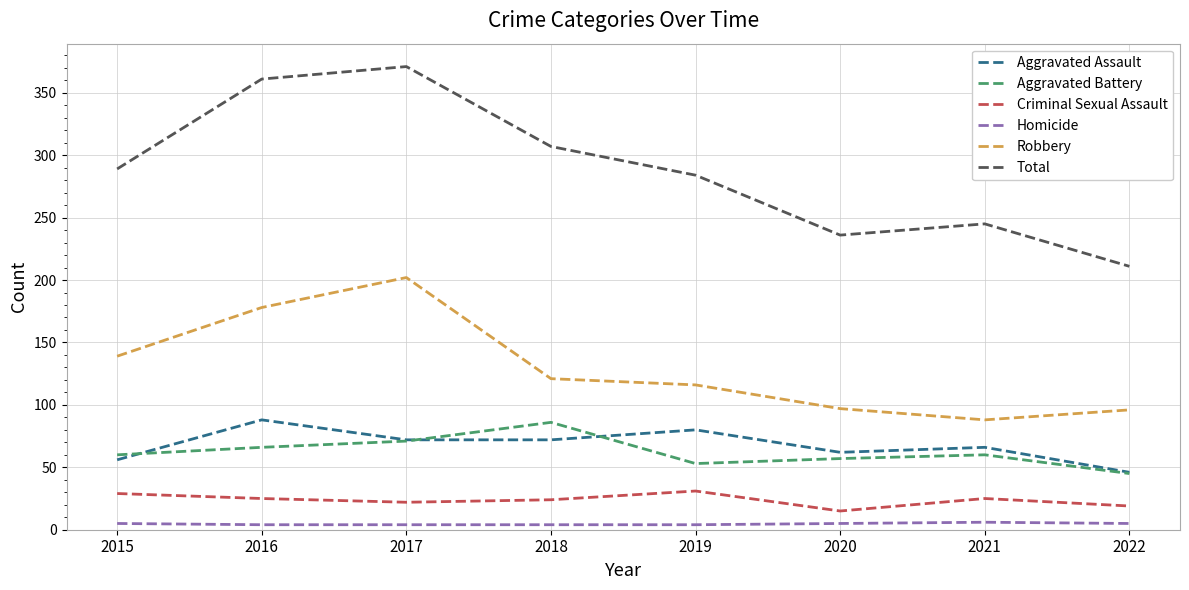

How many categories are shown in the chart?

8